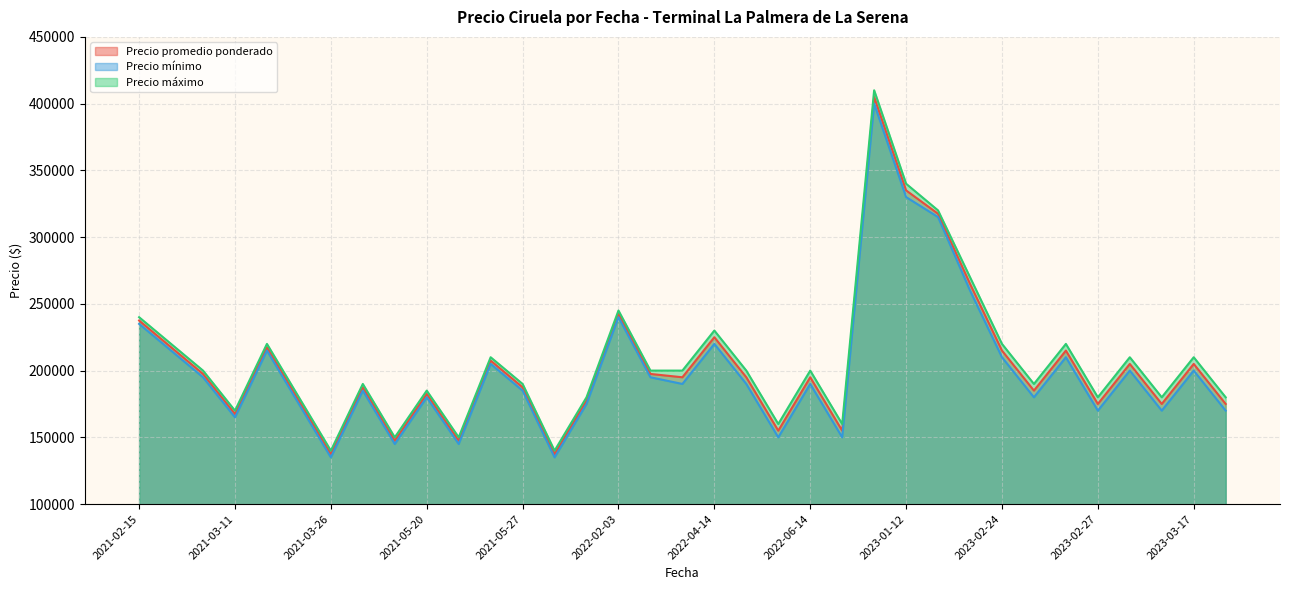

At which category does Precio promedio ponderado reach its first local valley?

2021-03-11